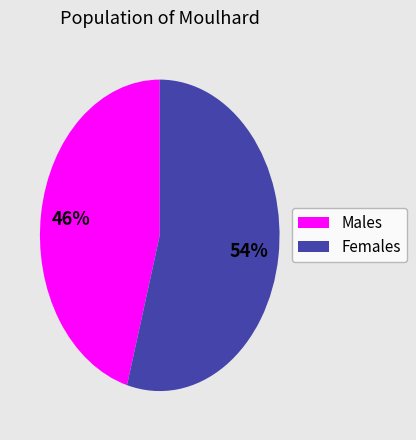

Does any single category account for the majority?

Yes